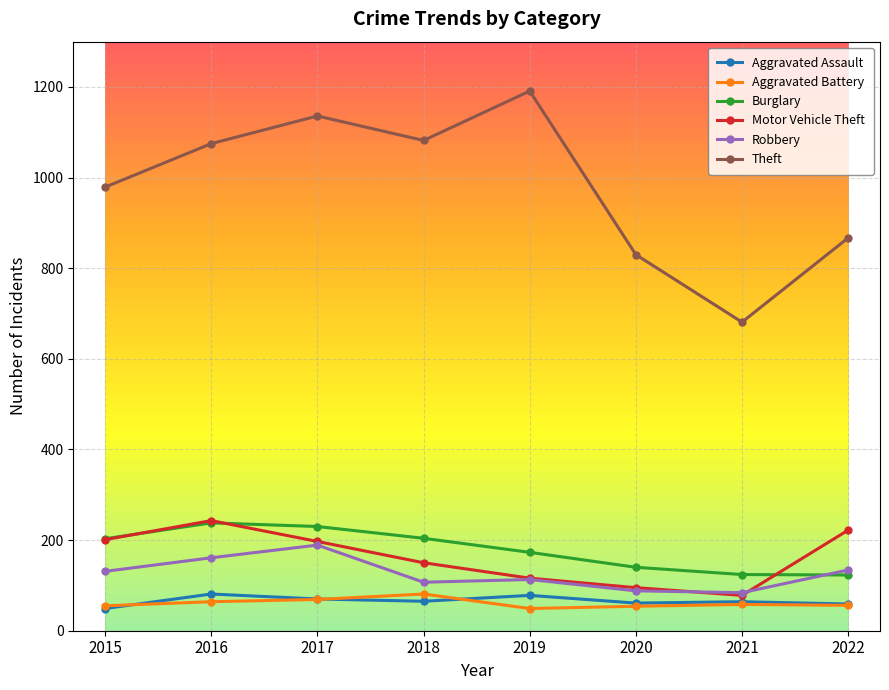

What is the value of the Burglary point at the 8th from the left?

123